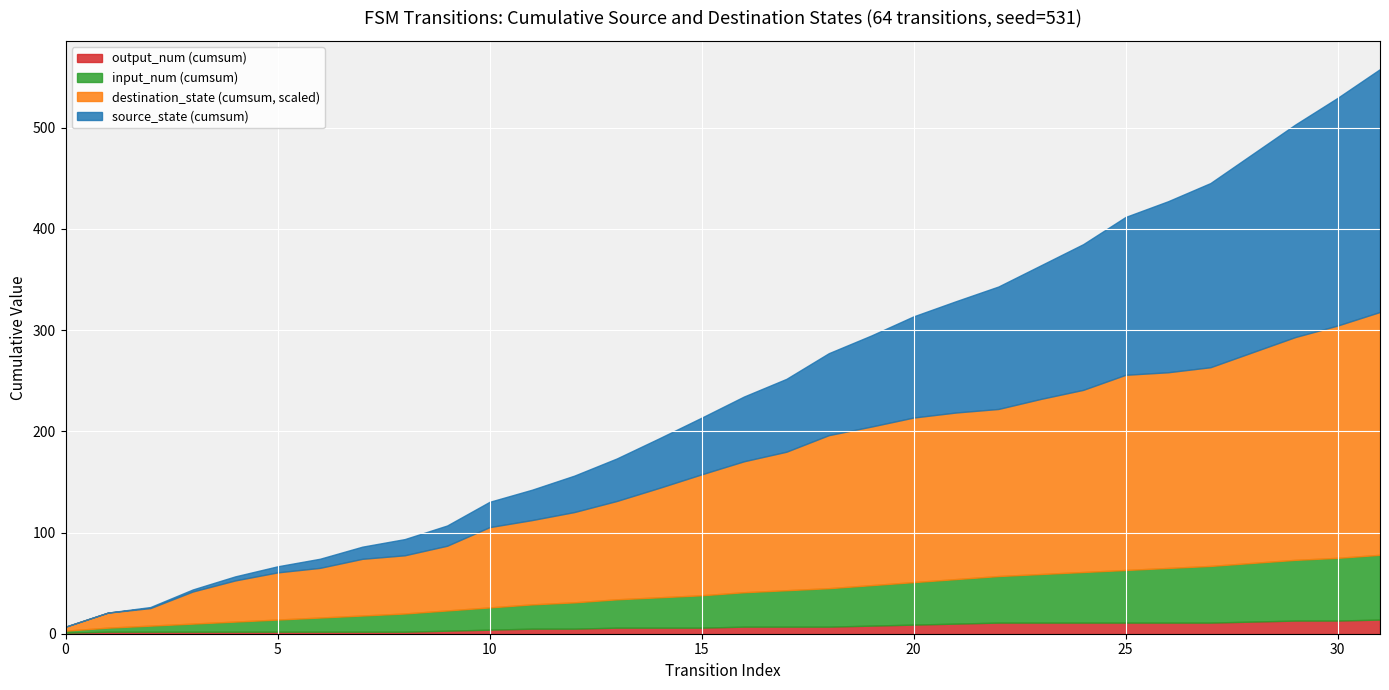

At which category does destination_state reach its first local valley?

2